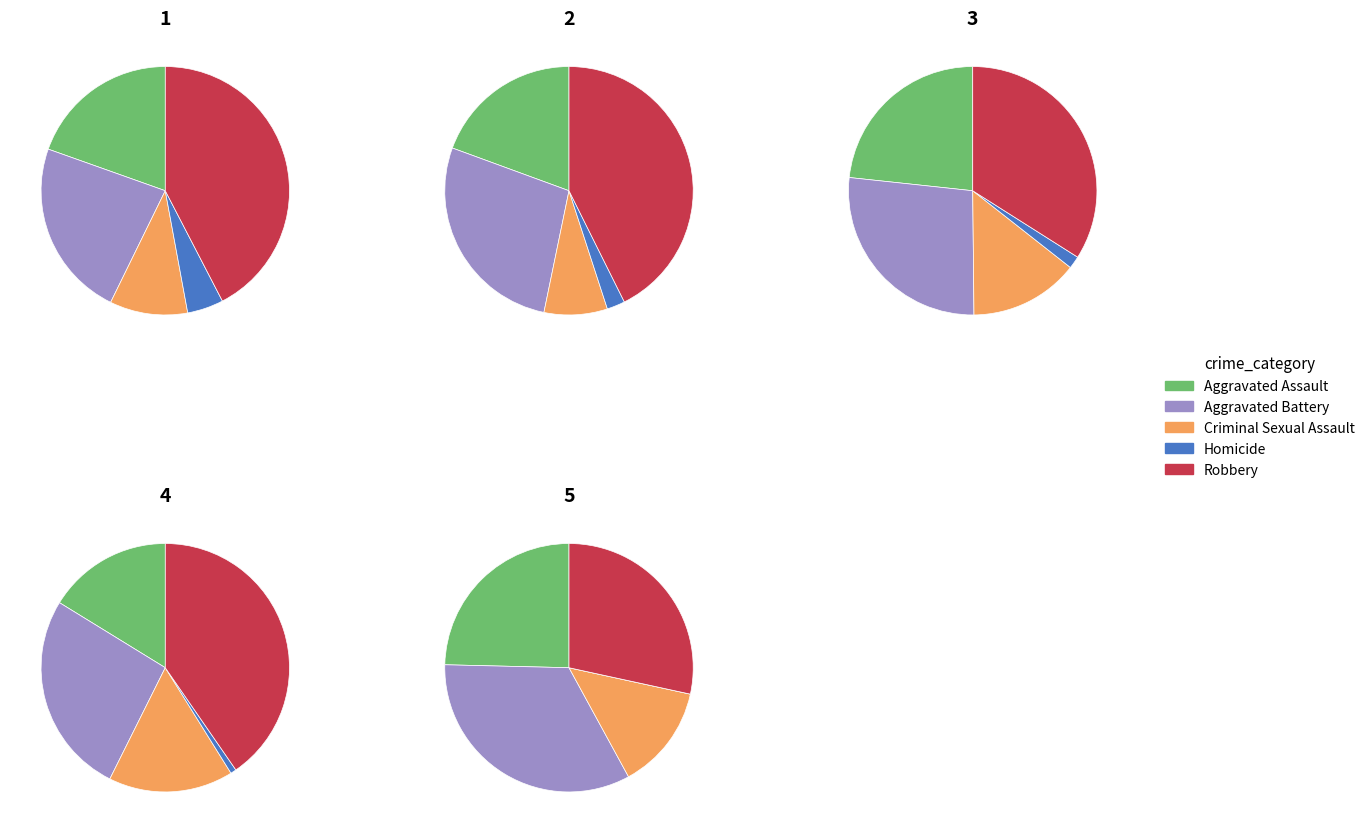

To the nearest percent, what is the difference between the largest and smallest slice percentages?

40%